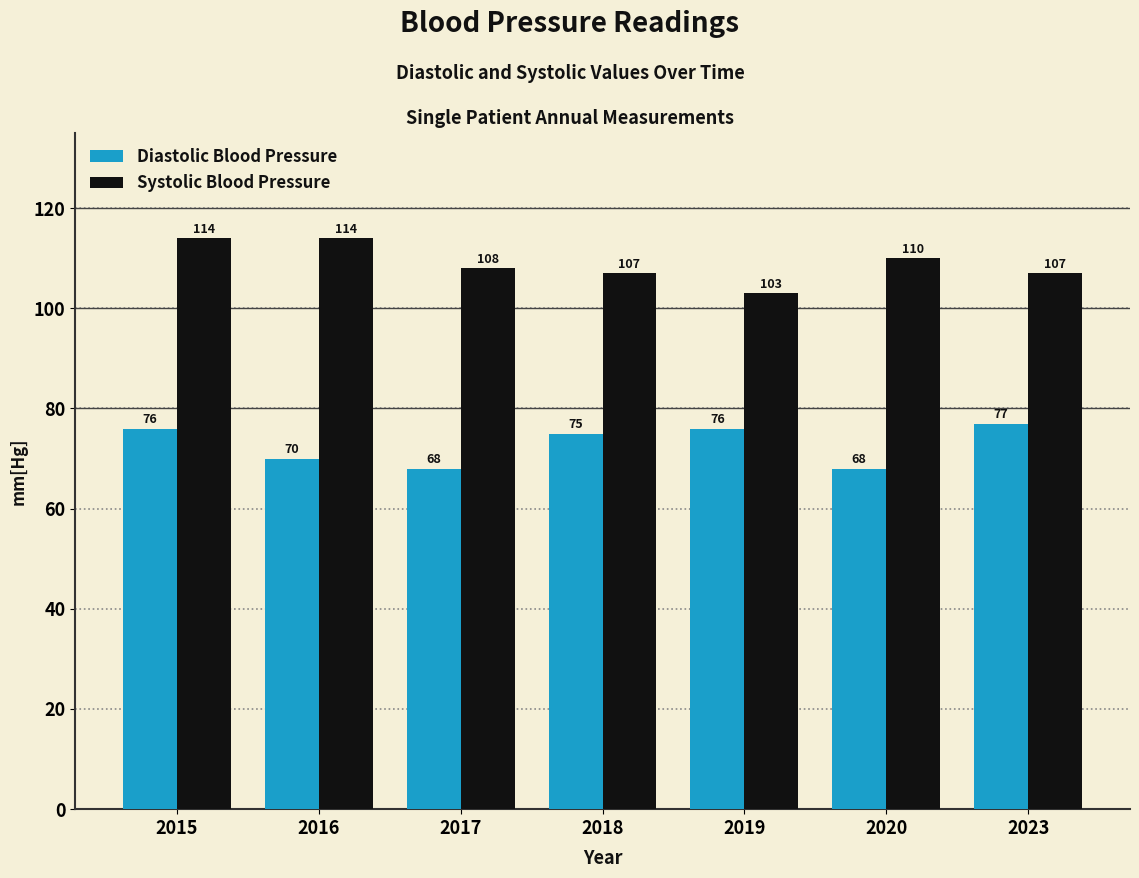

How many data points in Diastolic Blood Pressure are less than 75?

3